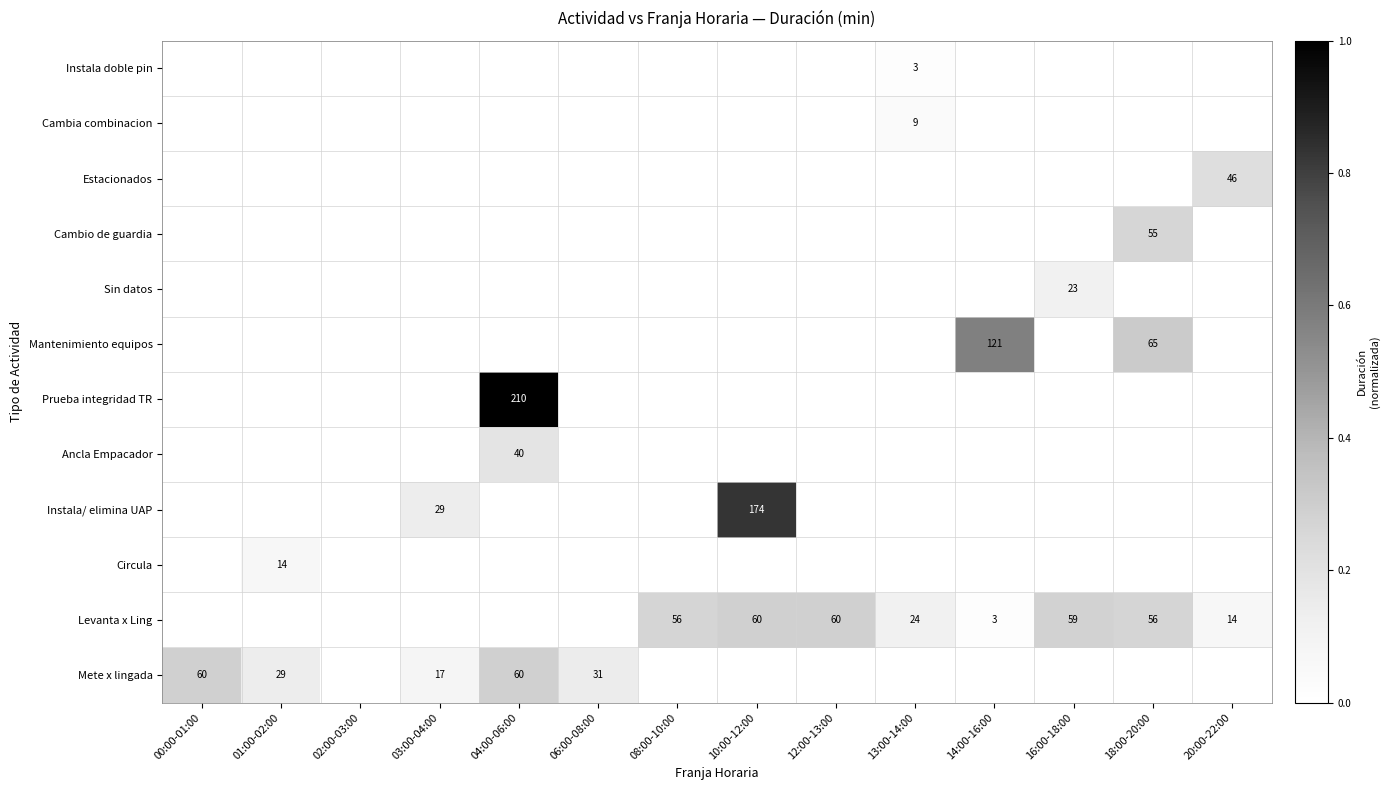

Is the value of Cambia combinacion at 13:00-14:00 greater than the value of Circula at 08:00-10:00?

No